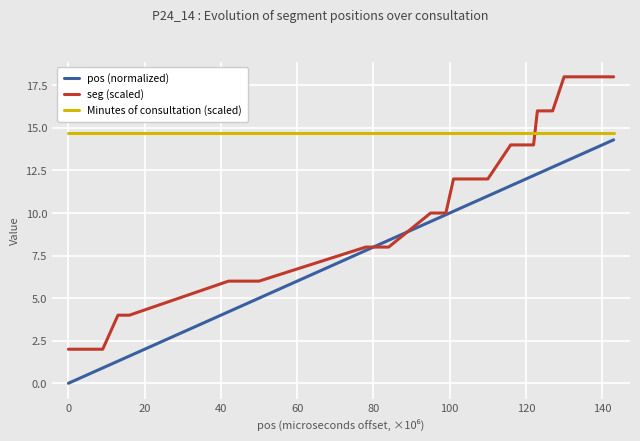

Which series has the largest total across all categories?

Minutes of consultation (scaled)